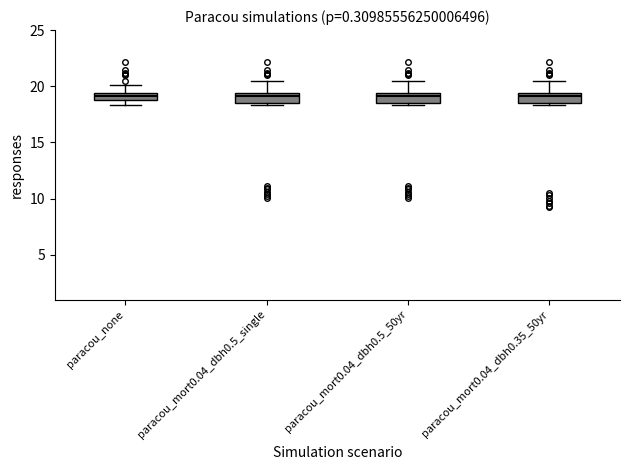

Where does the upper whisker of the box for paracou_none end on the y-axis? The values are not printed on the chart, so give them approximately, as read against the axis.

20.0